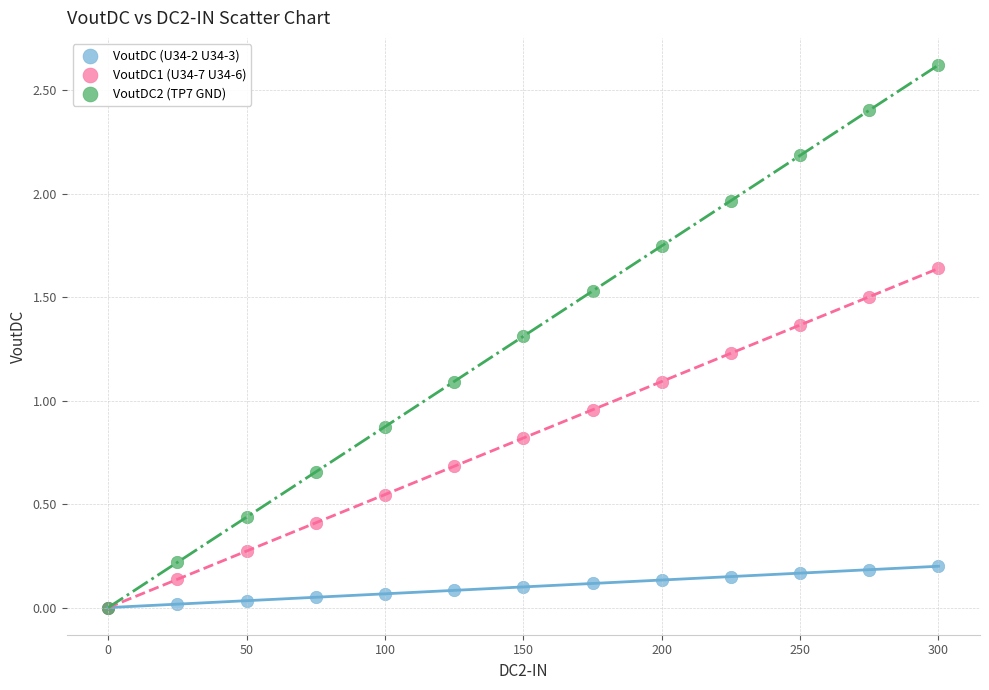

In the VoutDC2 (TP7 GND) series, what Y value is closest to 1?

1.1